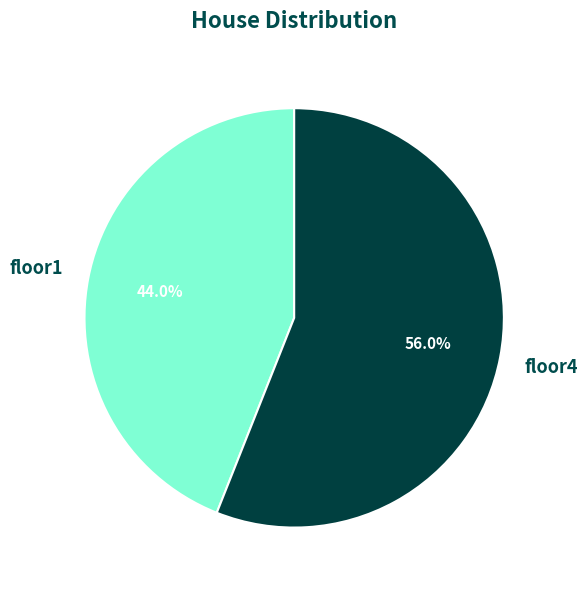

Is there a majority slice in this chart?

Yes